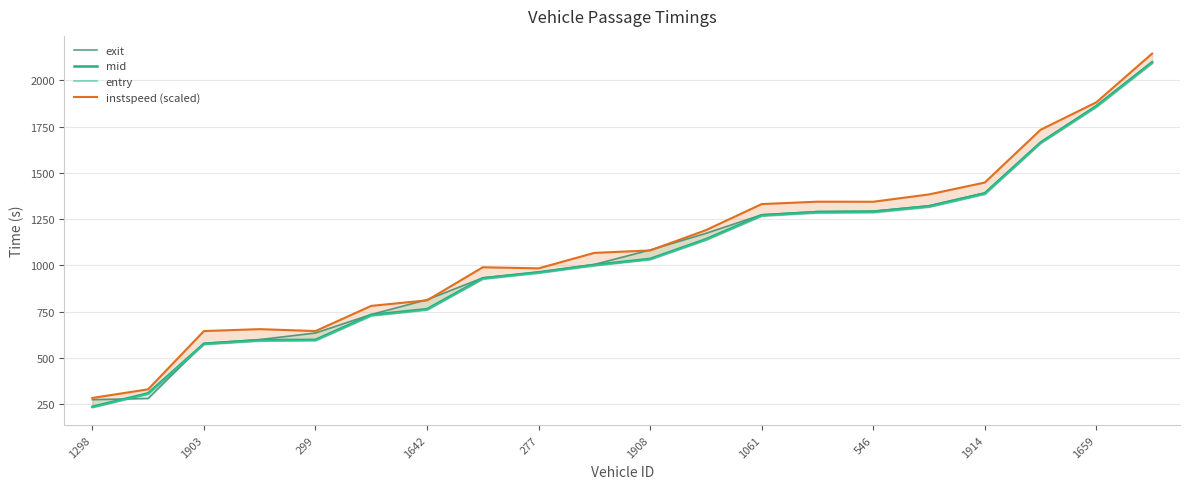

Reading right to left, what are all the values shown in this chart?

exit: 2100.2	1863.2	1666.0	1391.7	1322.1	1292.6	1290.5	1273.2	1173.2	1083.1	1004.8	962.7	932.2	814.1	734.3	634.1	598.4	577.7	279.9	273.5
mid: 2098.1	1861.1	1663.6	1389.1	1319.5	1290.5	1288.5	1271.3	1141.3	1035.2	1002.4	962.5	930.3	763.4	732.1	597.4	595.6	576.1	308.2	235.2
entry: 2093.5	1856.7	1660.5	1385.4	1315.8	1286.2	1284.2	1267.4	1137.4	1031.7	998.8	958.6	926.4	759.4	727.5	593.5	591.7	572.7	304.5	231.8
instspeed (scaled): 2145.2	1881.7	1733.2	1447.8	1383.6	1343.9	1344.3	1331.4	1190.3	1080.5	1067.4	983.6	989.6	810.7	780.8	644.5	655.0	644.6	329.5	282.9